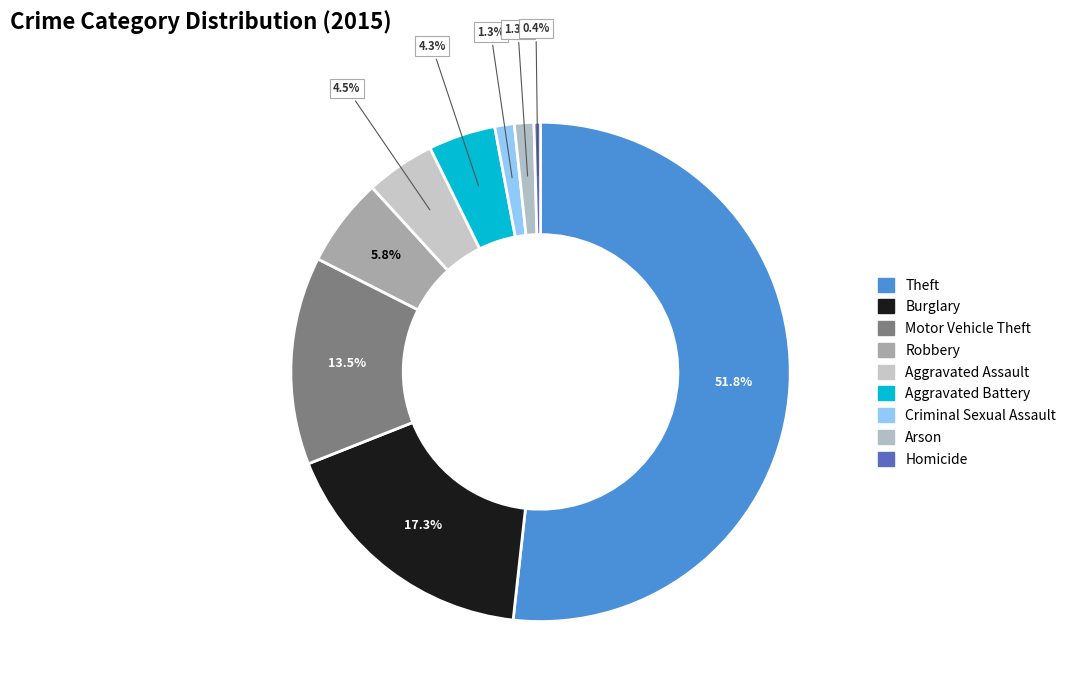

True or false: Aggravated Battery accounts for 4% of the total.

True